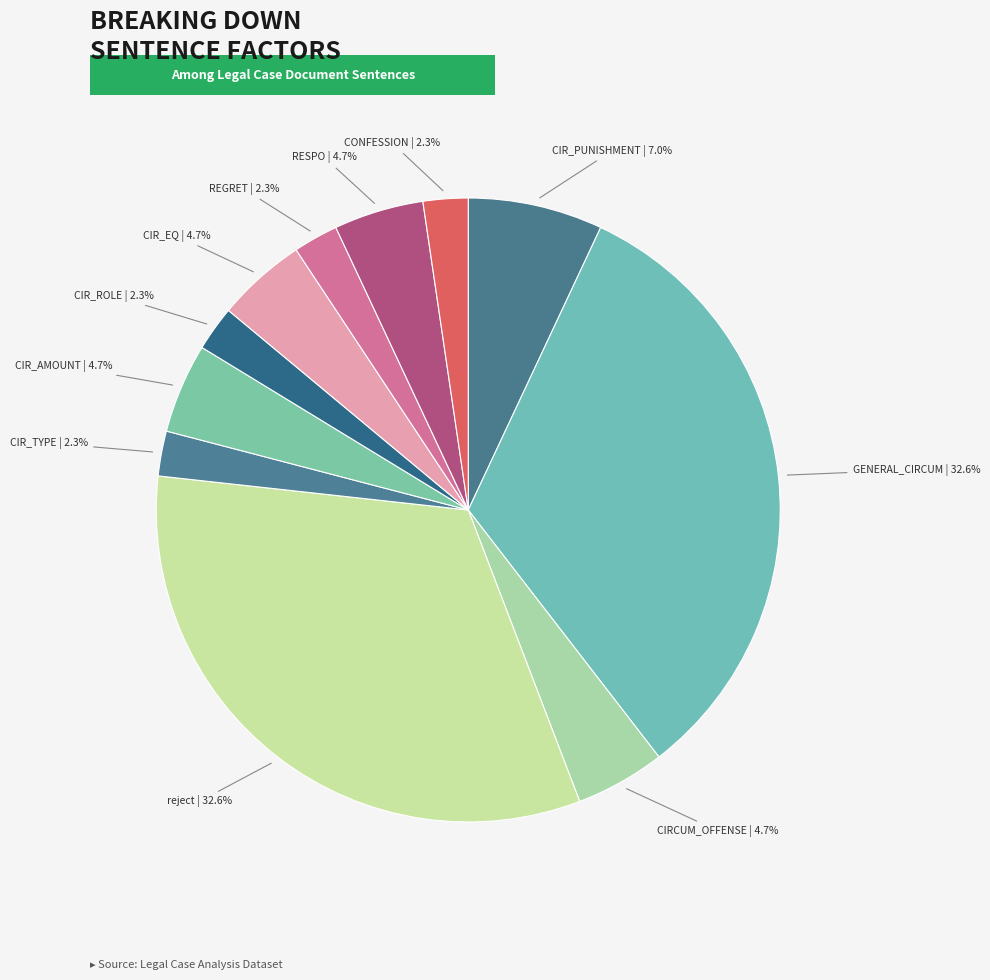

To the nearest percent, what is the difference between the largest and smallest slice percentages?

30%